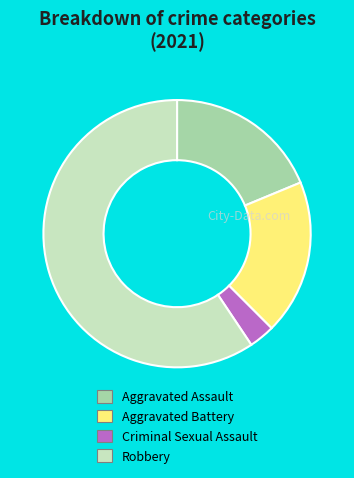

How many segments does this pie chart have?

4